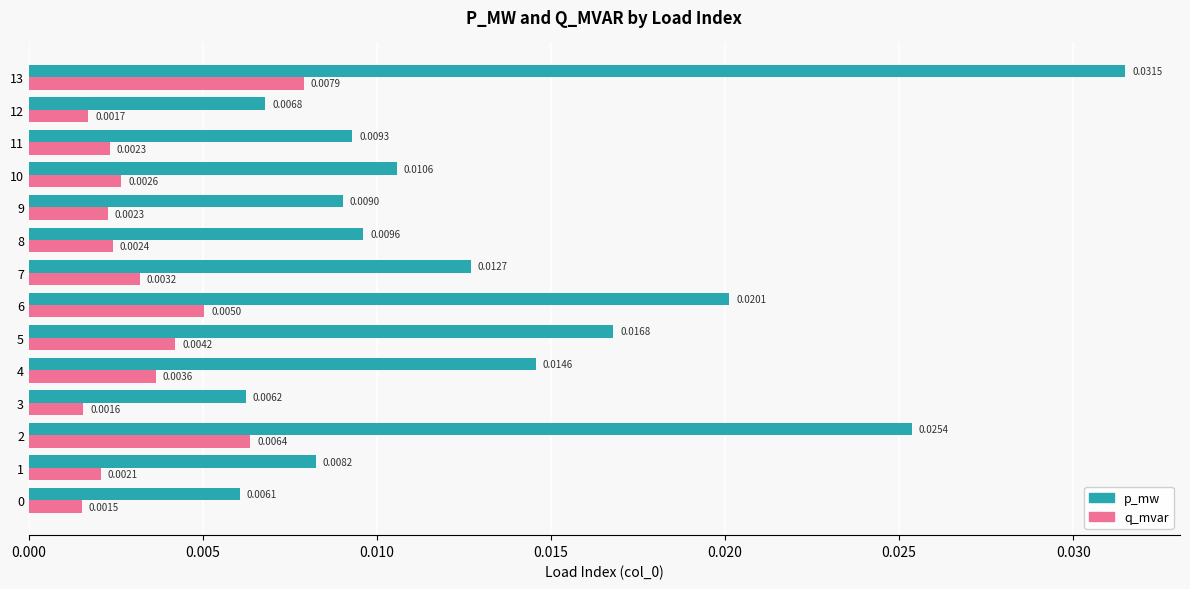

At which category is the sum across all series the highest?

13